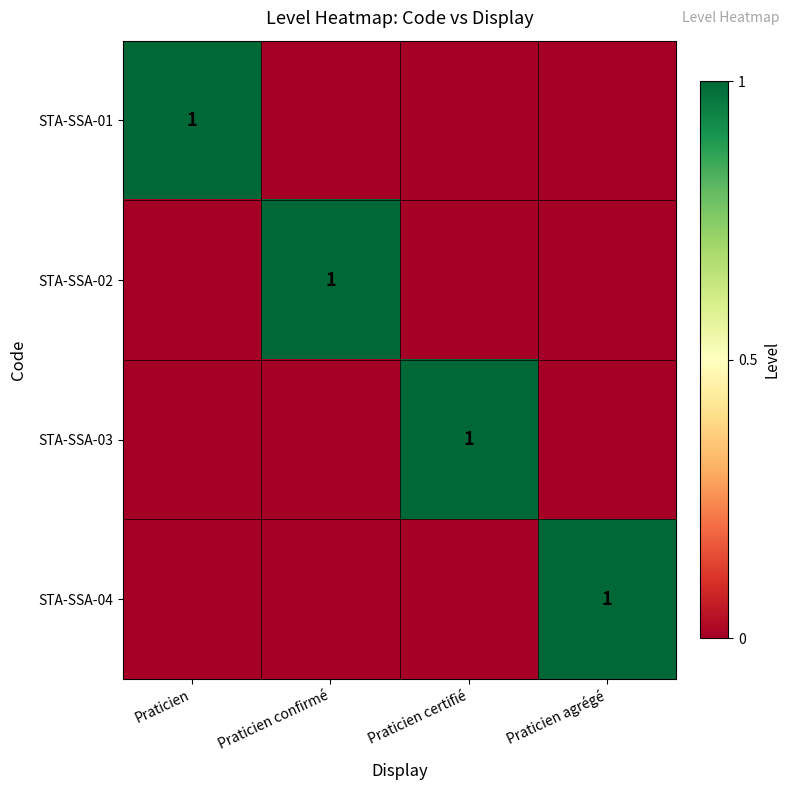

At which category is the sum across all series the highest?

Praticien